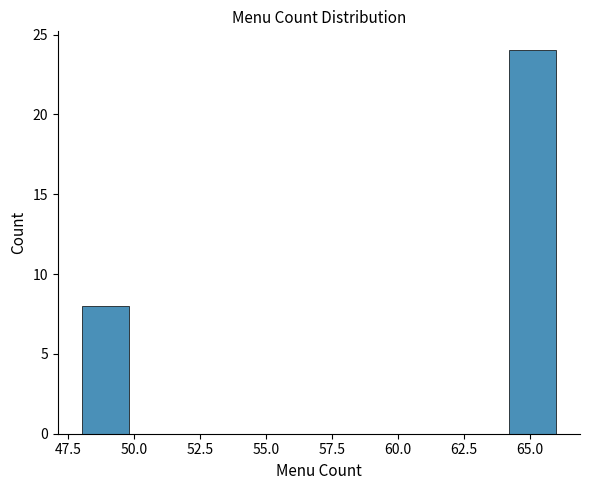

Around what value on the x-axis is the tallest bar? Give the approximate position of its centre, as read against the axis.

65.0